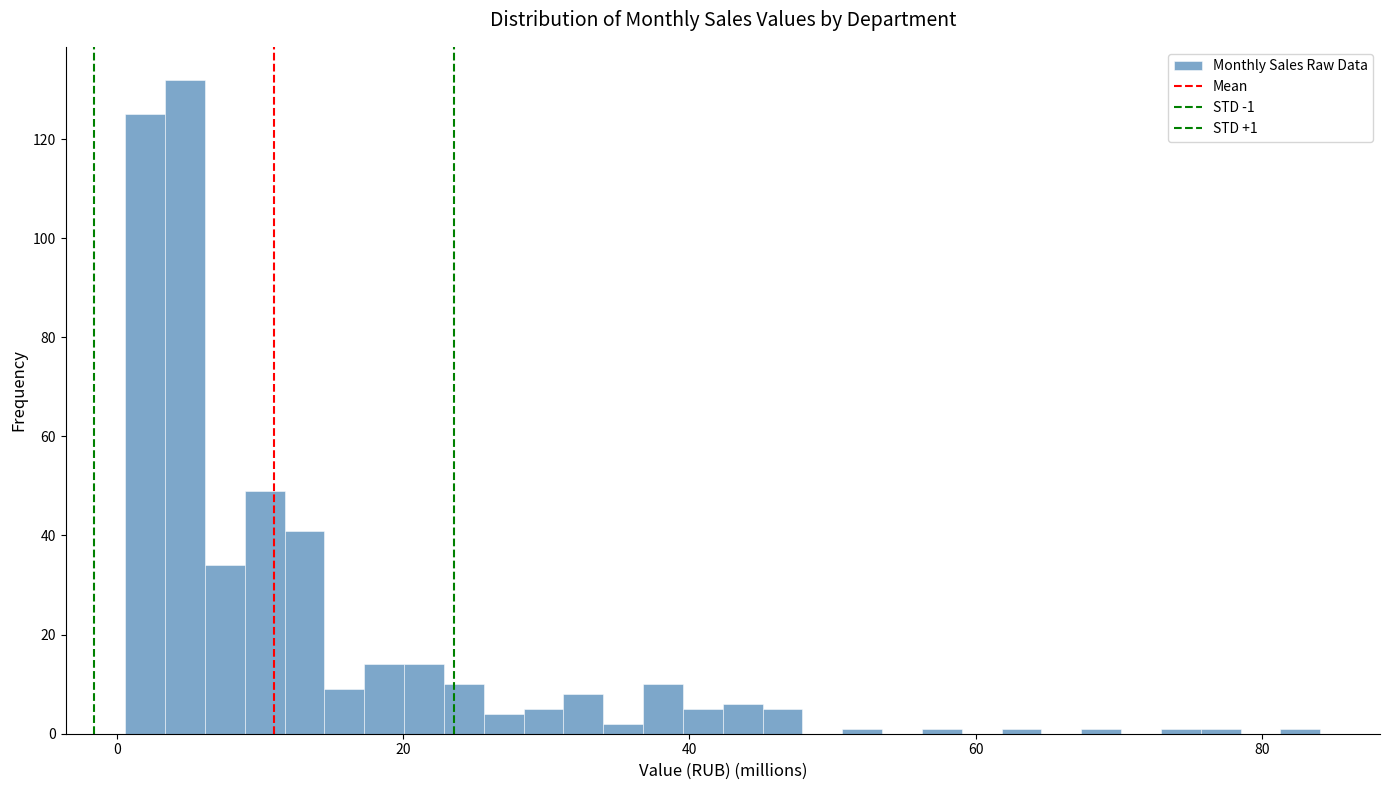

Around what value on the x-axis is the tallest bar? Give the approximate position of its centre, as read against the axis.

4